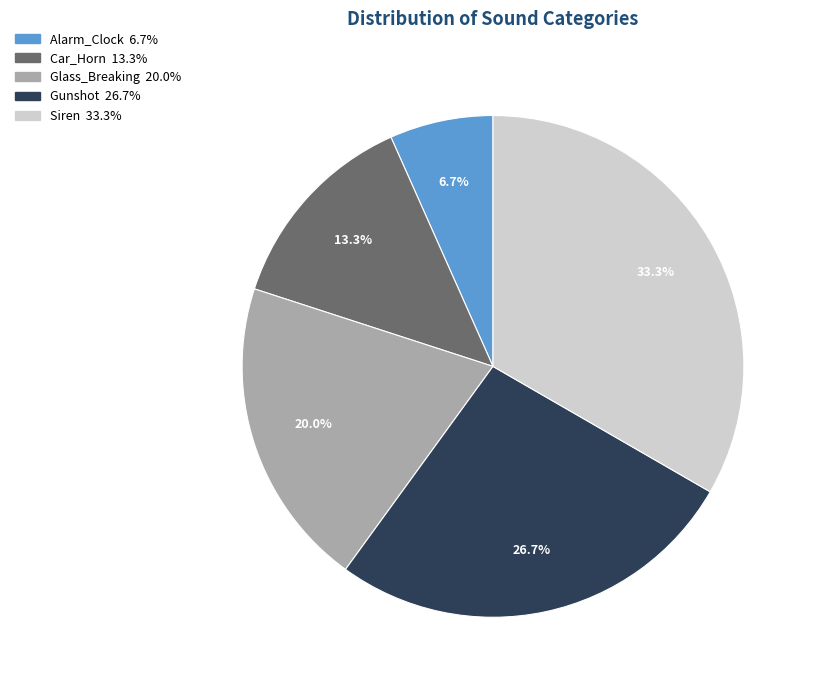

Which category has the biggest portion of the pie?

Siren